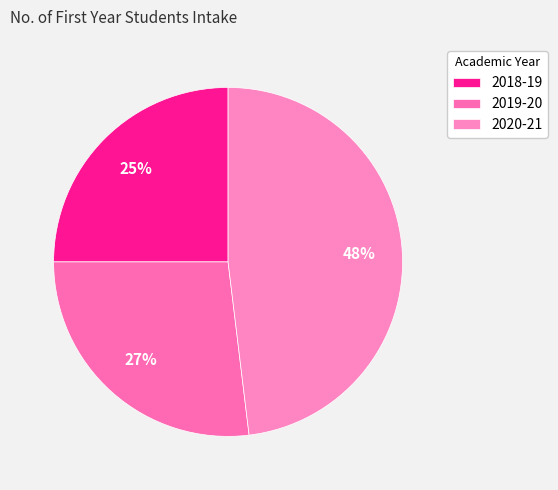

Count the number of slices in the pie.

3